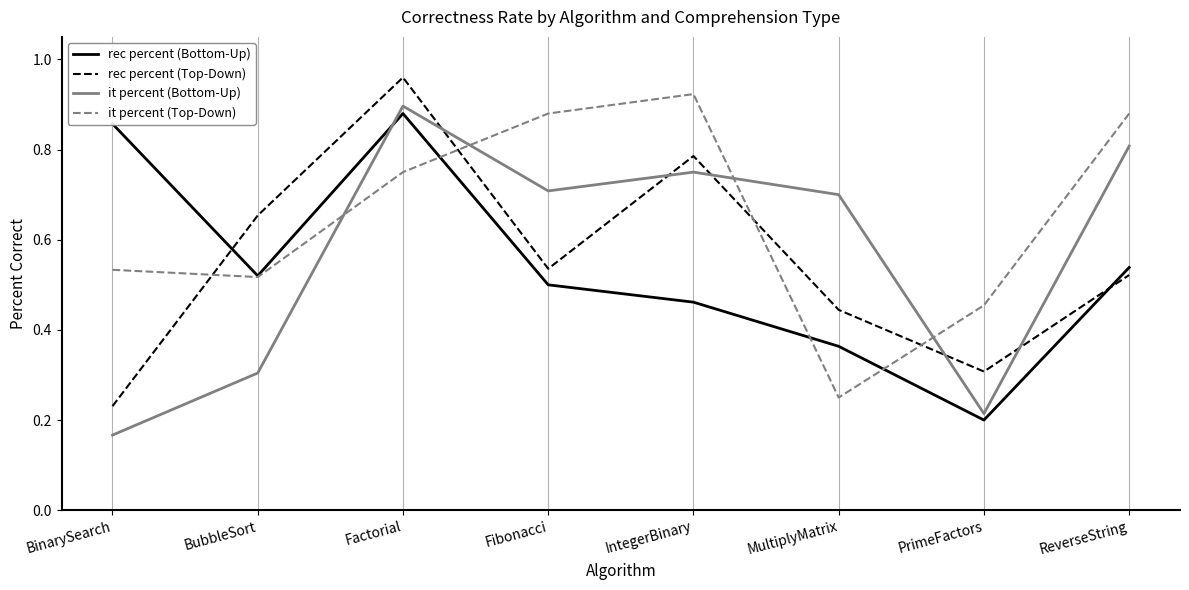

How many interior local peaks does the rec percent (Top-Down) series have?

2